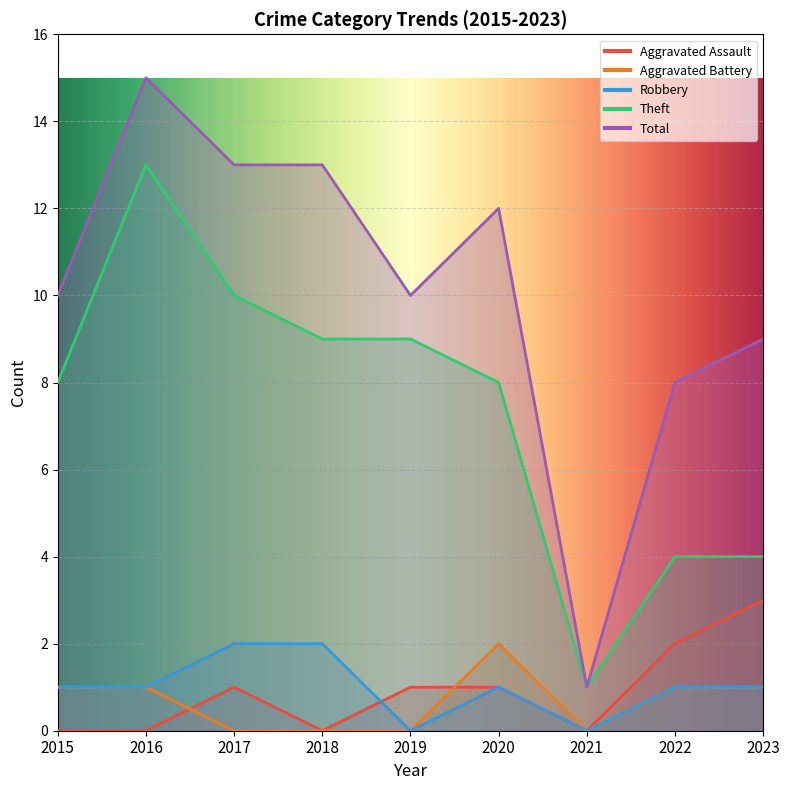

At which category does Theft reach its first local peak?

2016